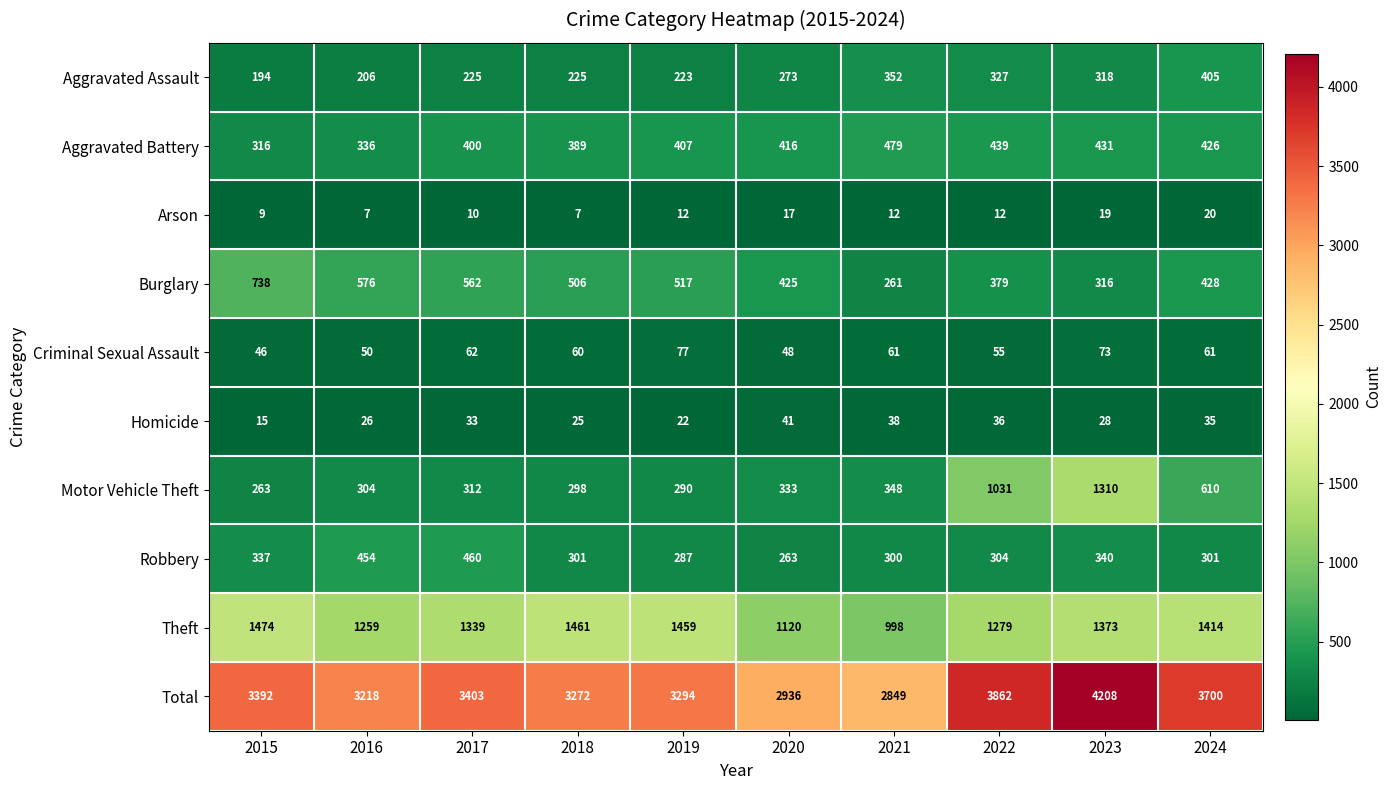

Is it true that Aggravated Assault equals 181 at 2023?

False